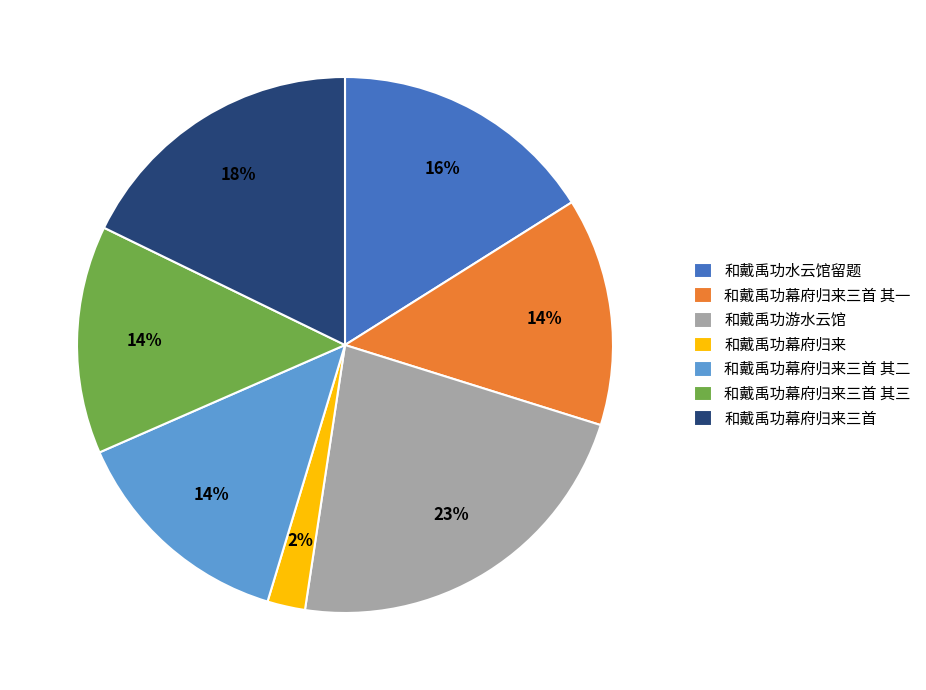

What percentage is the 和戴禹功水云馆留题 slice, to the nearest percent?

16%